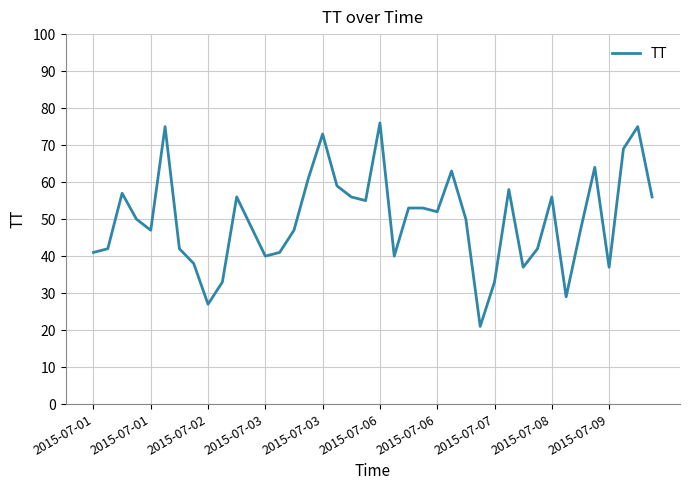

What is the difference between the maximum and minimum values?

55